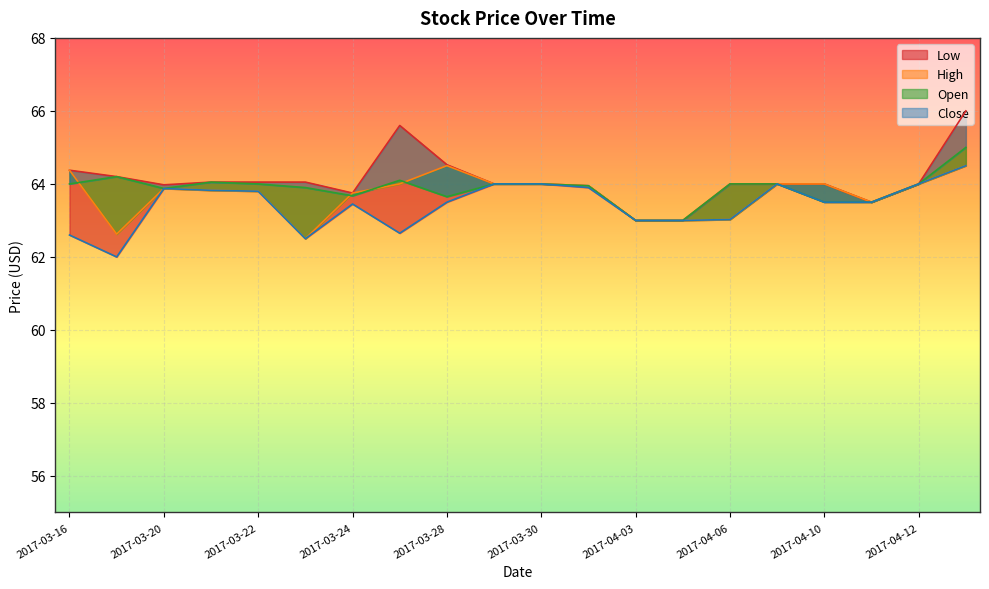

Is the value of Close at 2017-04-12 greater than the value of Open at 2017-03-28?

No